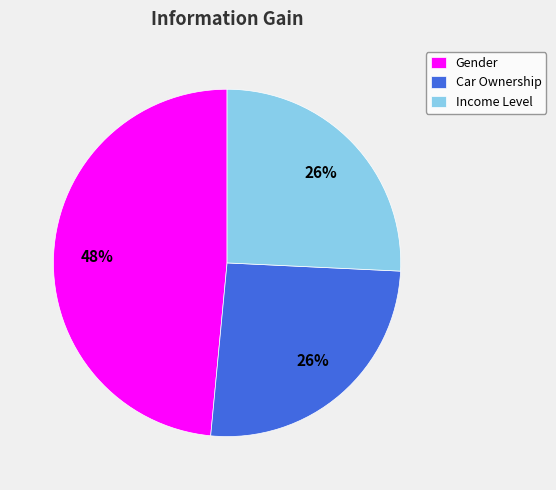

To the nearest percent, what is the average slice percentage?

33%